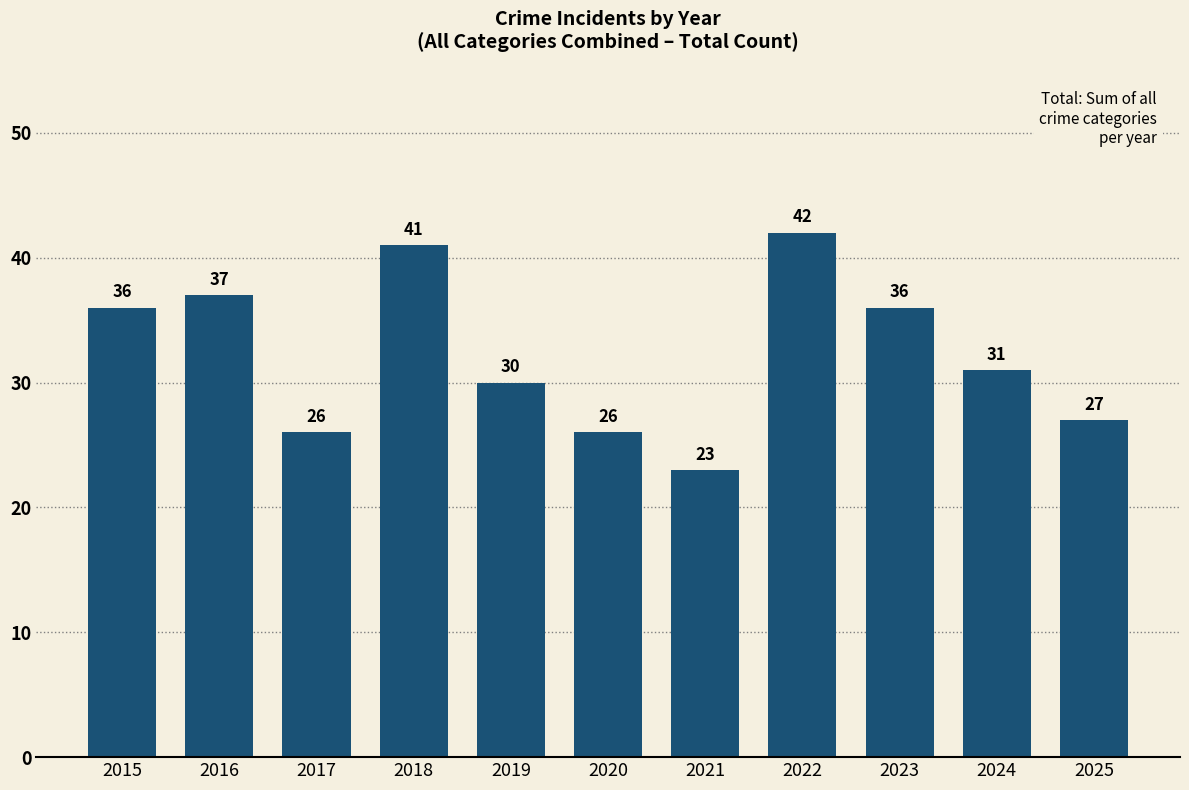

The chart shows a value of 17 at 2023. True or false?

False